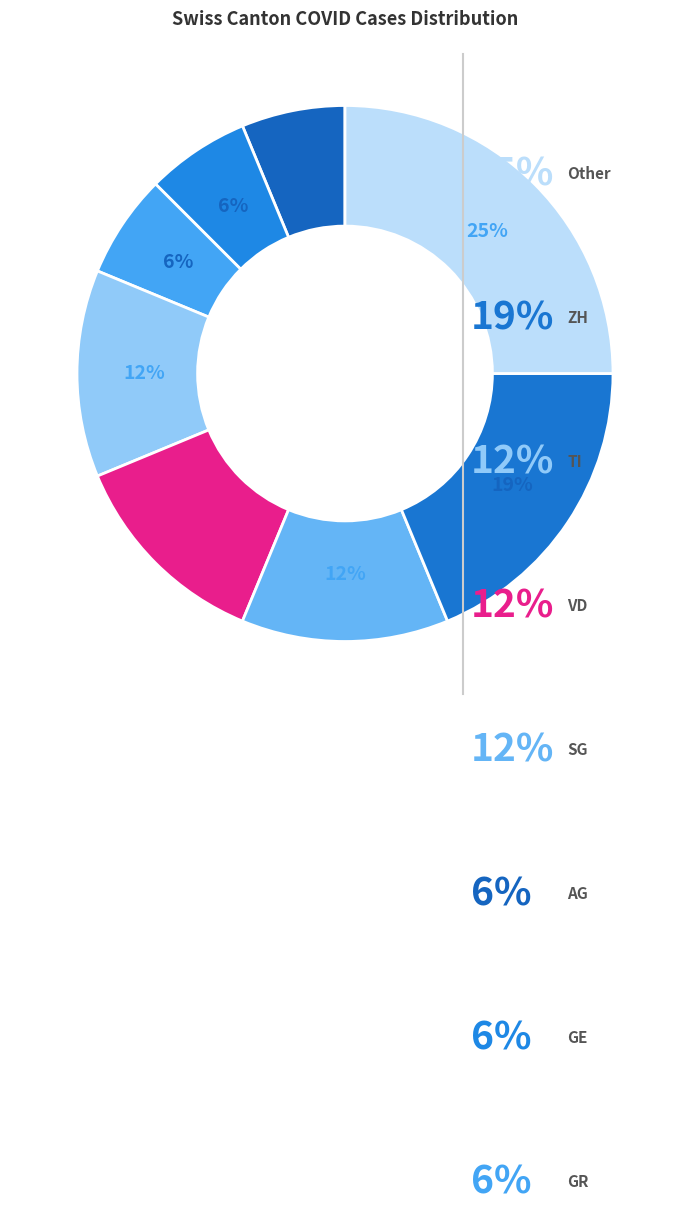

Count the number of slices in the pie.

8